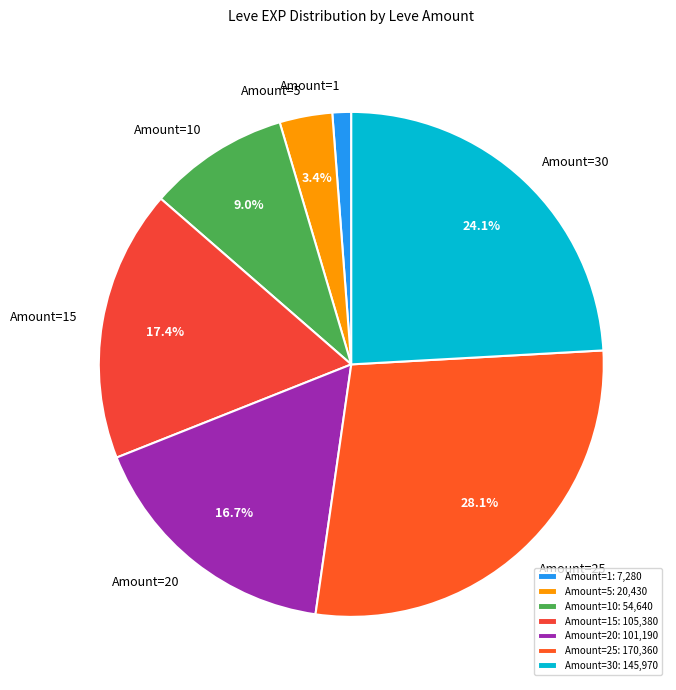

To the nearest percent, what is the average slice percentage?

14%